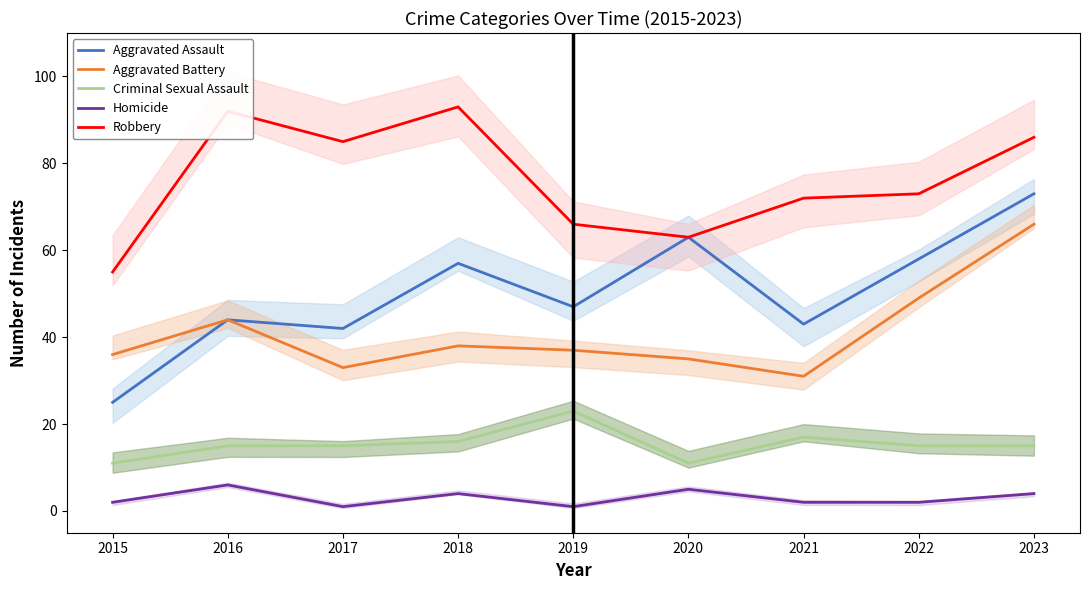

How many interior local valleys does the Aggravated Battery series have?

2